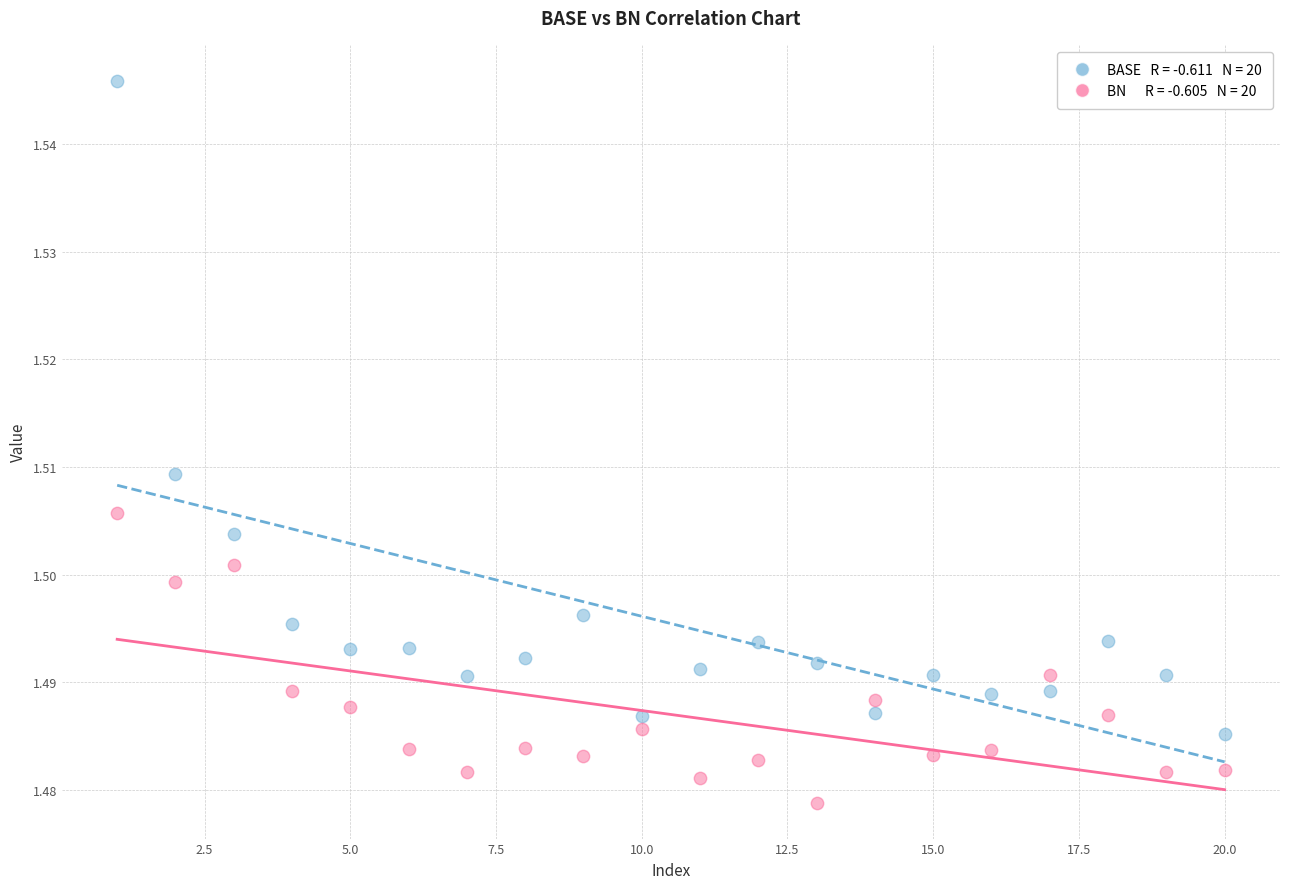

Across all data points, what is the range of X values (max minus min)?

19.0